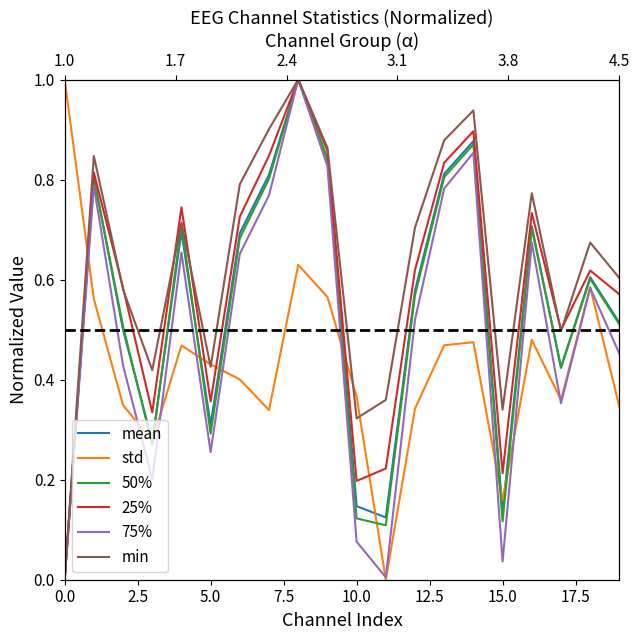

Count the number of categories in the chart.

20